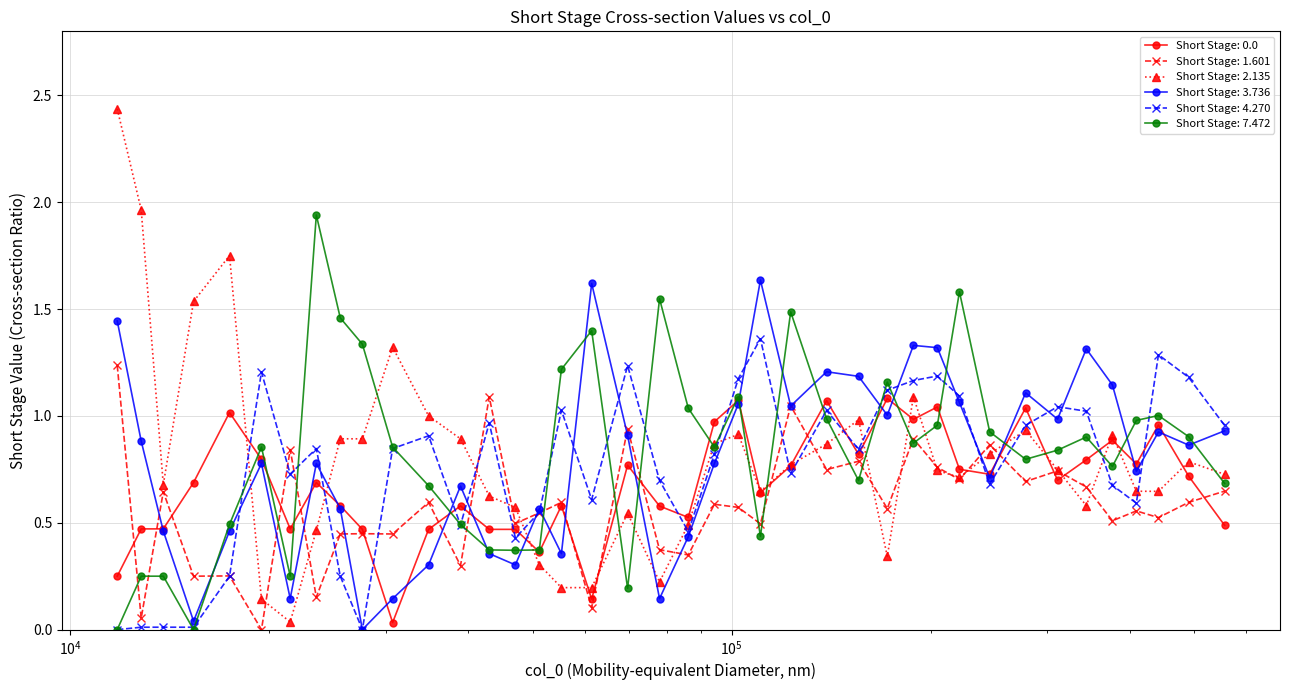

True or false: Short Stage: 3.736 has more than 1 points higher than both neighbors.

True